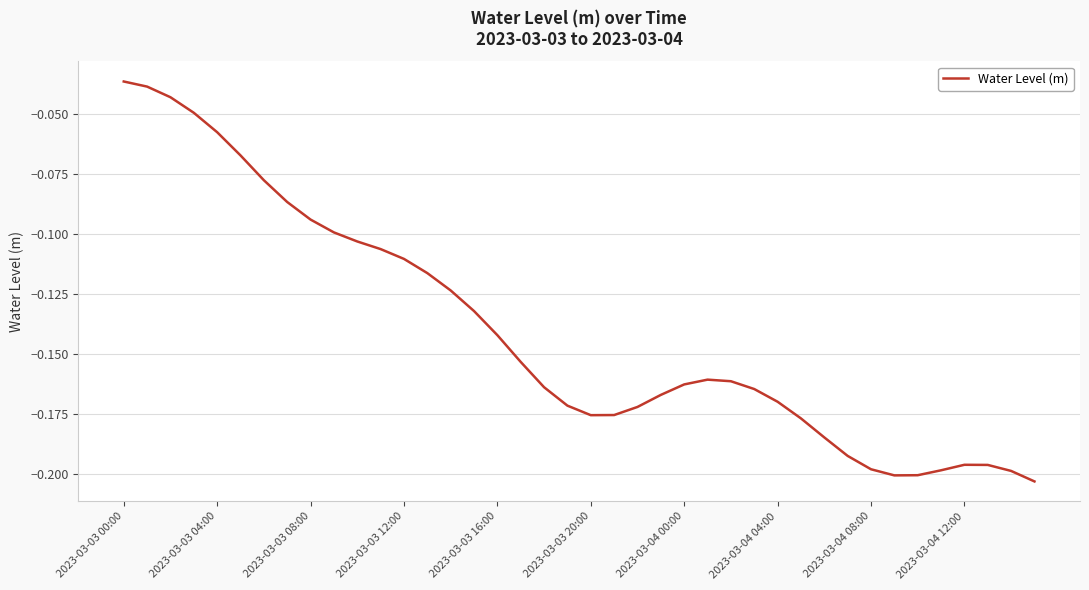

How many interior local valleys (lower than both neighbors) does the data have?

2